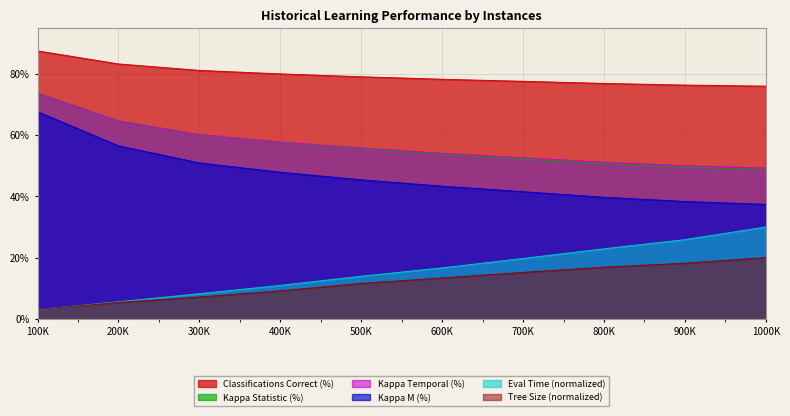

What is the minimum value for Tree Size (nodes)?

3.0